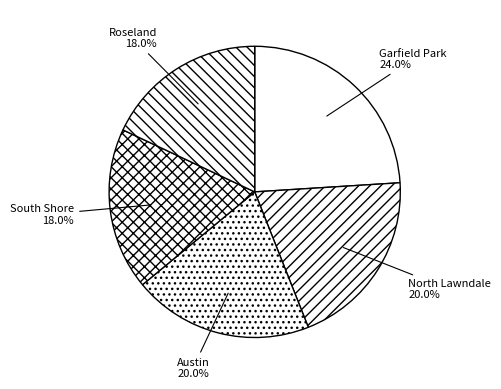

Is there any slice that represents more than half of the pie?

No